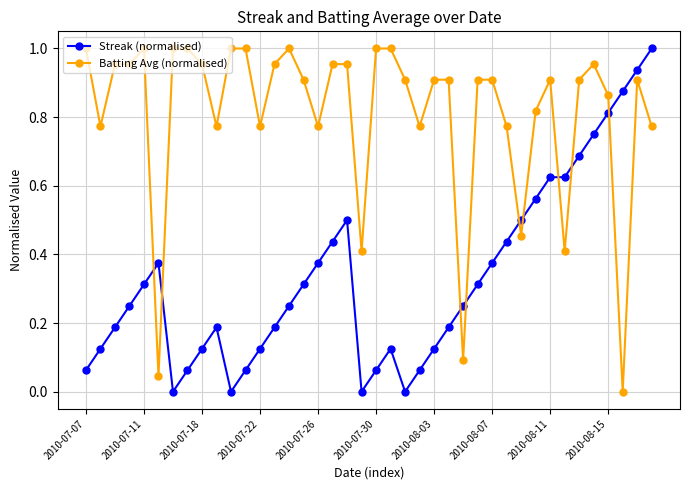

List the series in order of their overall mean, lowest first.

Streak (normalised), Batting Avg (normalised)